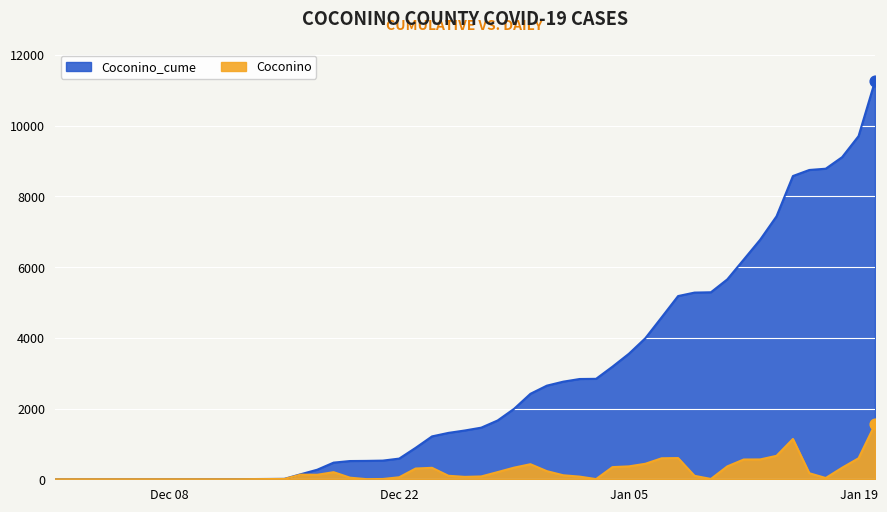

At which category is the sum across all series the highest?

2021-01-20